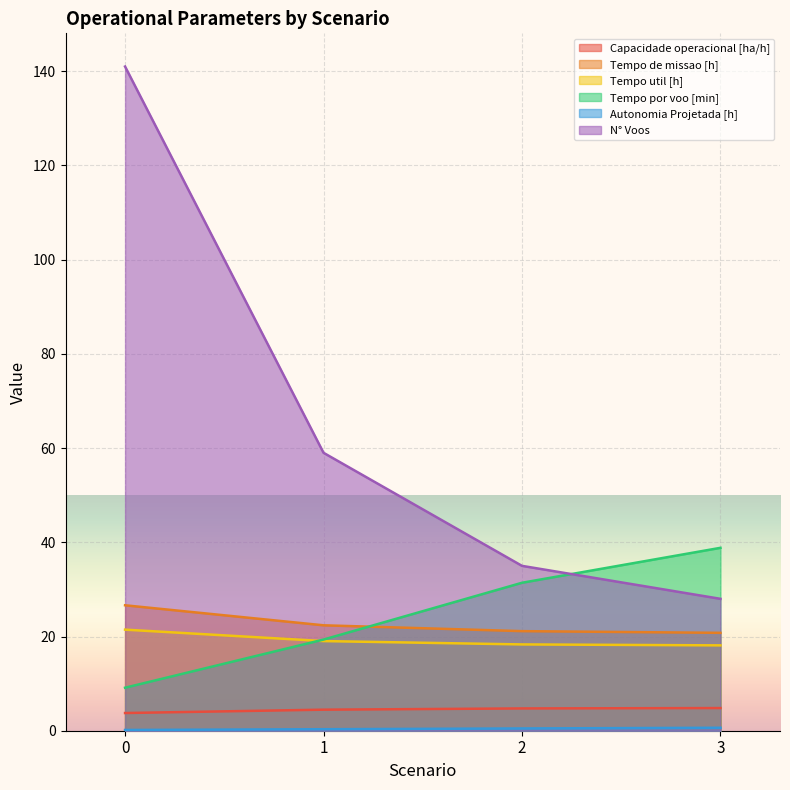

What is the value of the N° Voos point at the 3rd from the left?

35.0